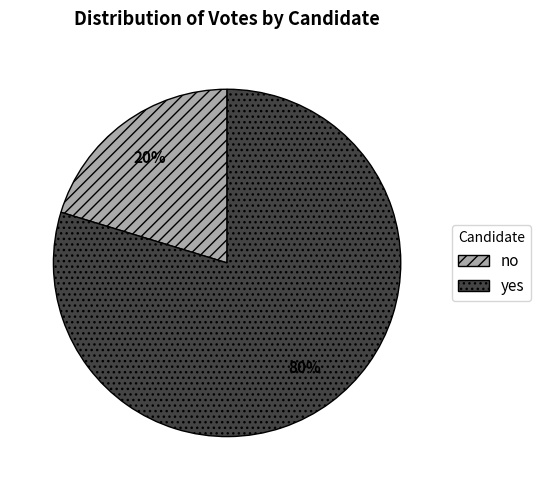

Count the number of slices in the pie.

2